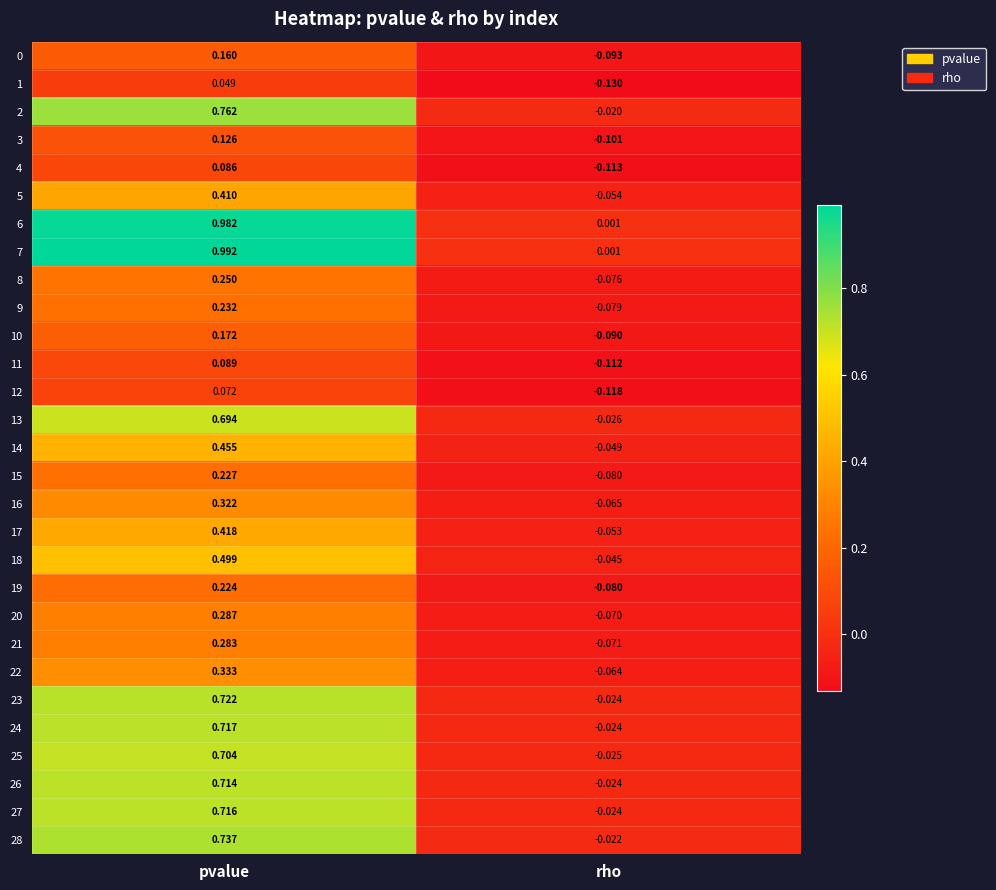

At which label is 25 closest to 0?

rho